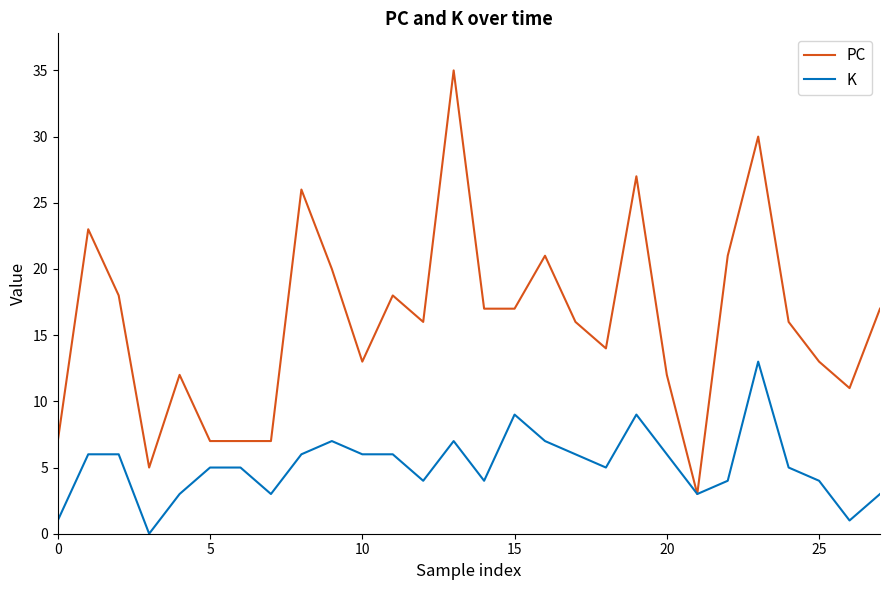

Which series has the largest total across all categories?

PC